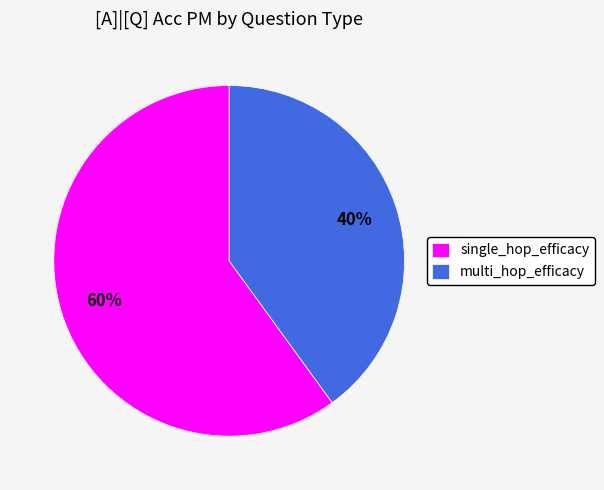

To the nearest percent, what is the average slice percentage?

50%